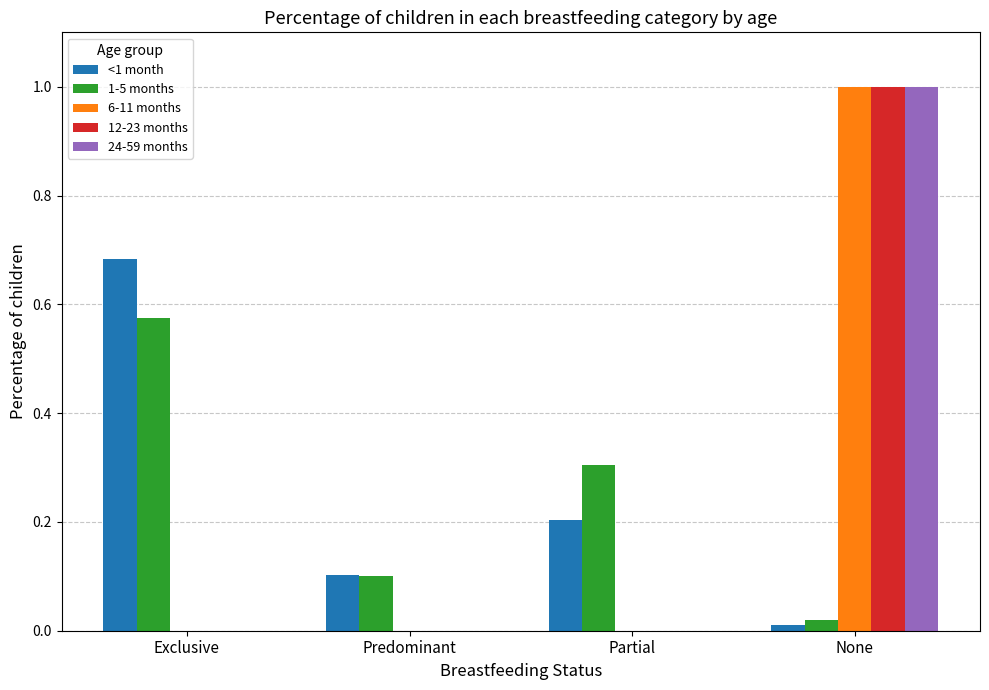

True or false: 24-59 months has a value of 1.0 at None.

True